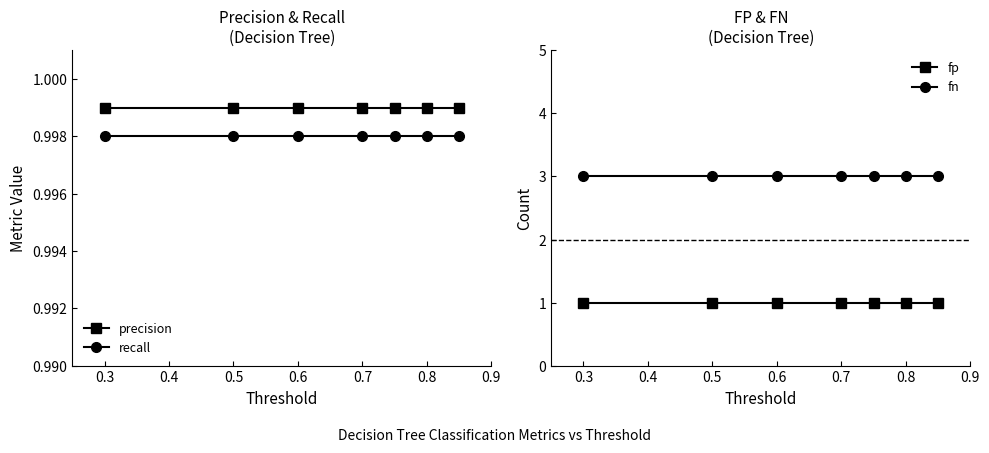

List the series in order of their peak value, highest first.

fn, fp, precision, recall